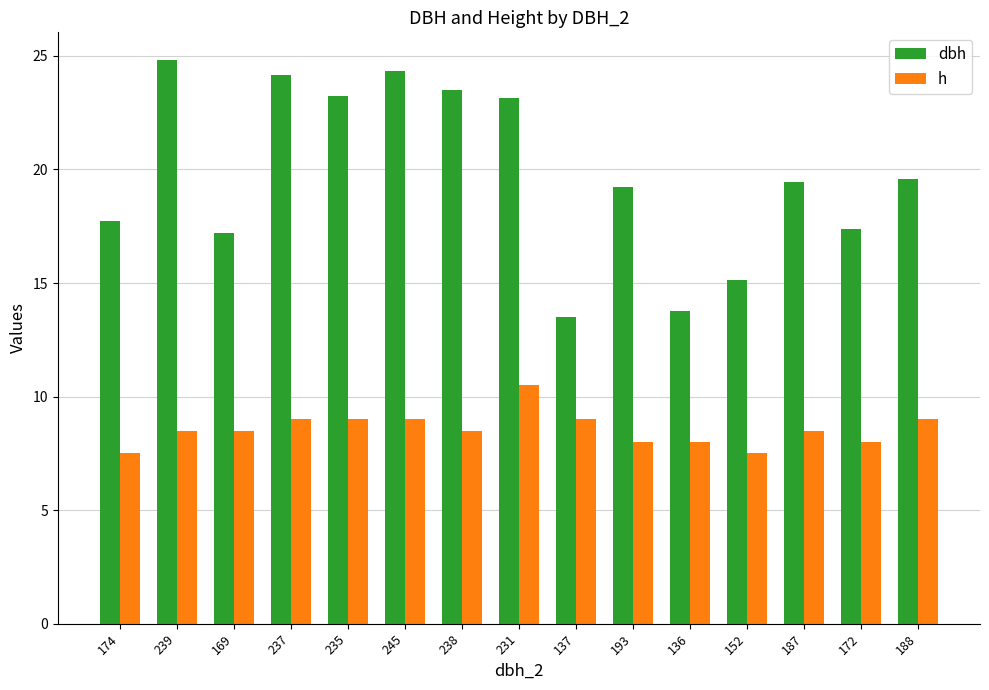

What position from the left is 169?

3